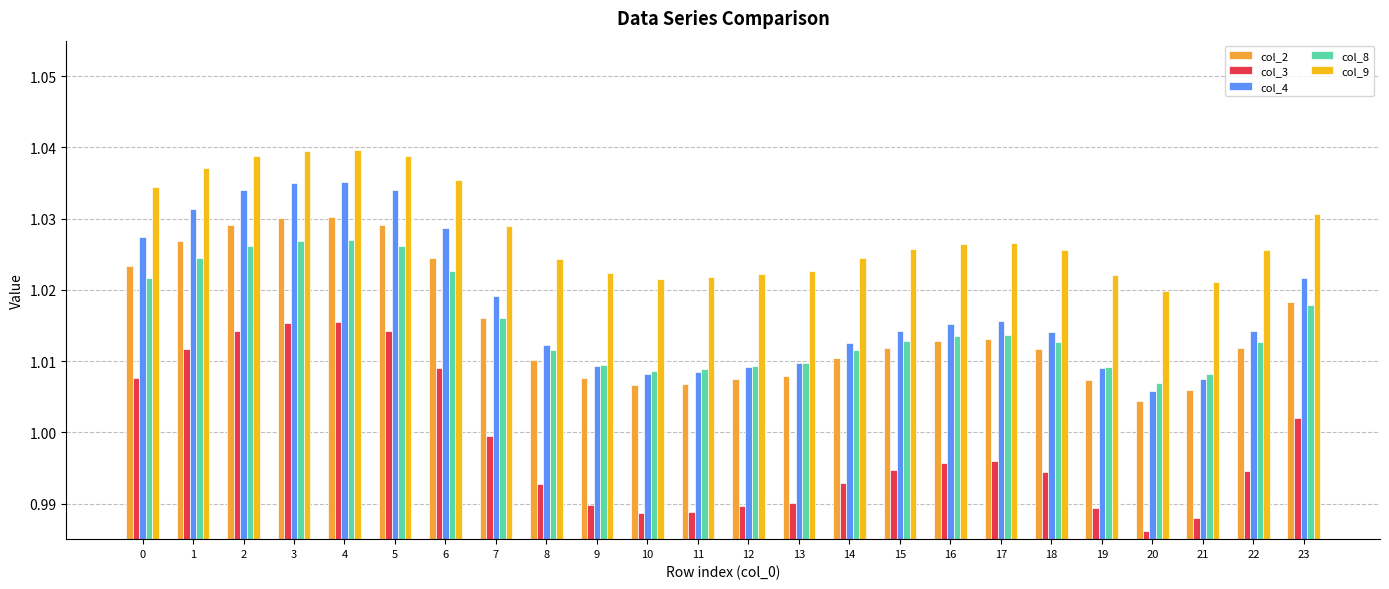

Which category has the lowest value across all series?

20